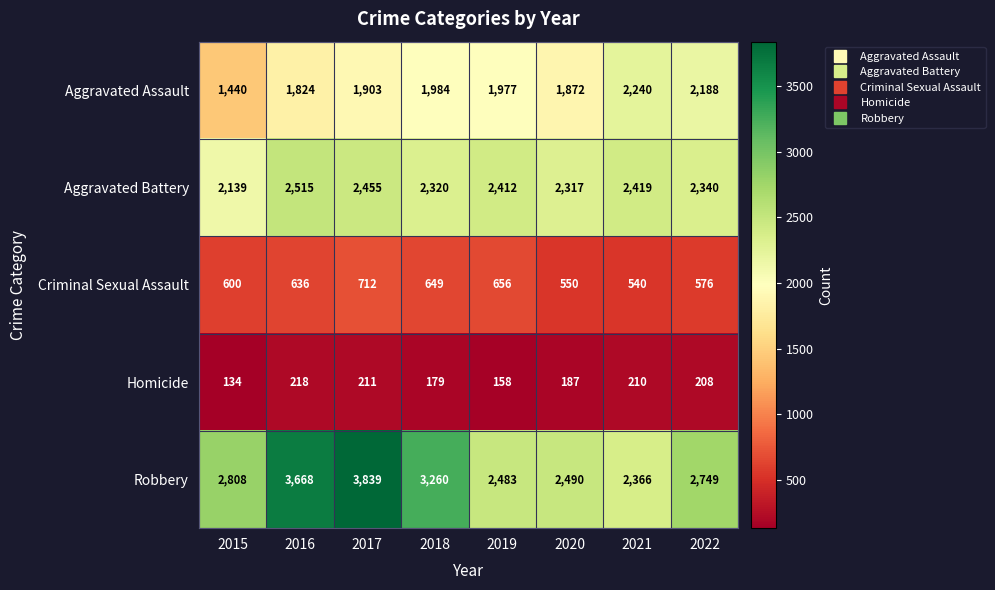

List the series in order of their peak value, lowest first.

Homicide, Criminal Sexual Assault, Aggravated Assault, Aggravated Battery, Robbery